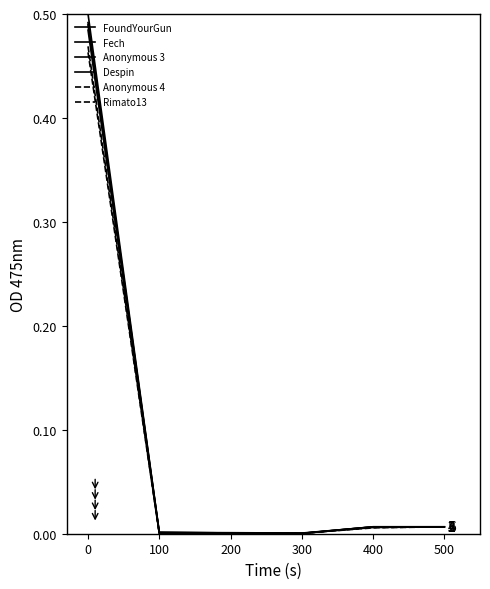

Does the chart display data point markers on the line(s)?

No